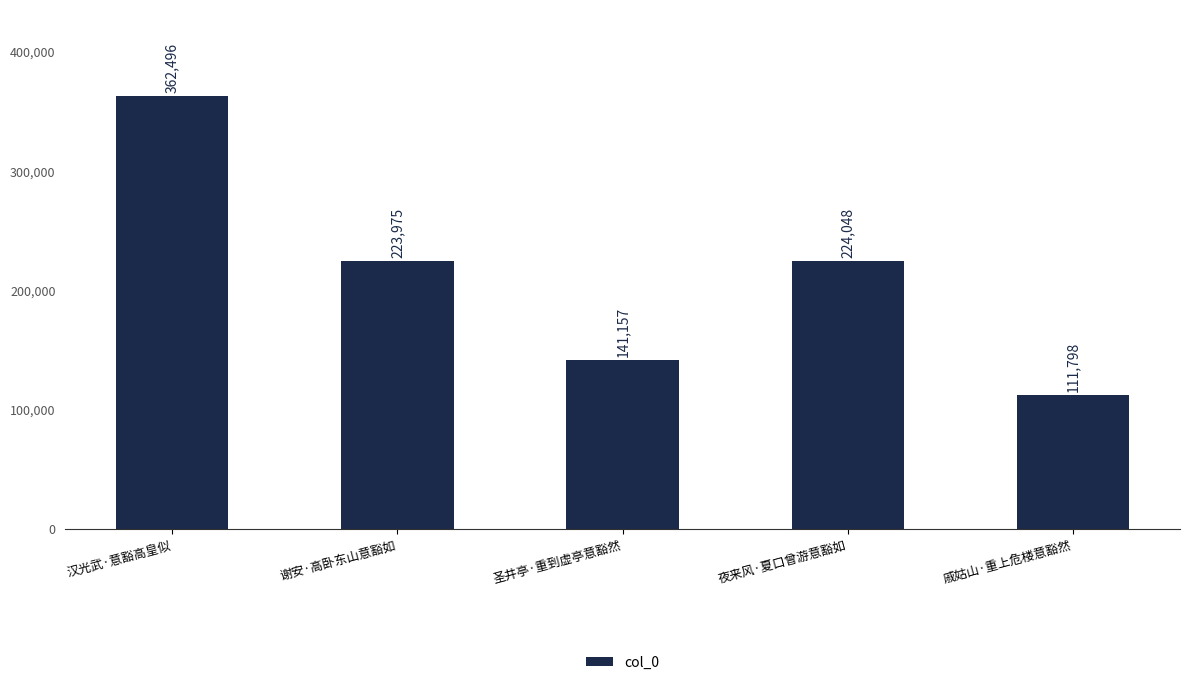

What is the value of the 1st bar from the left?

362496